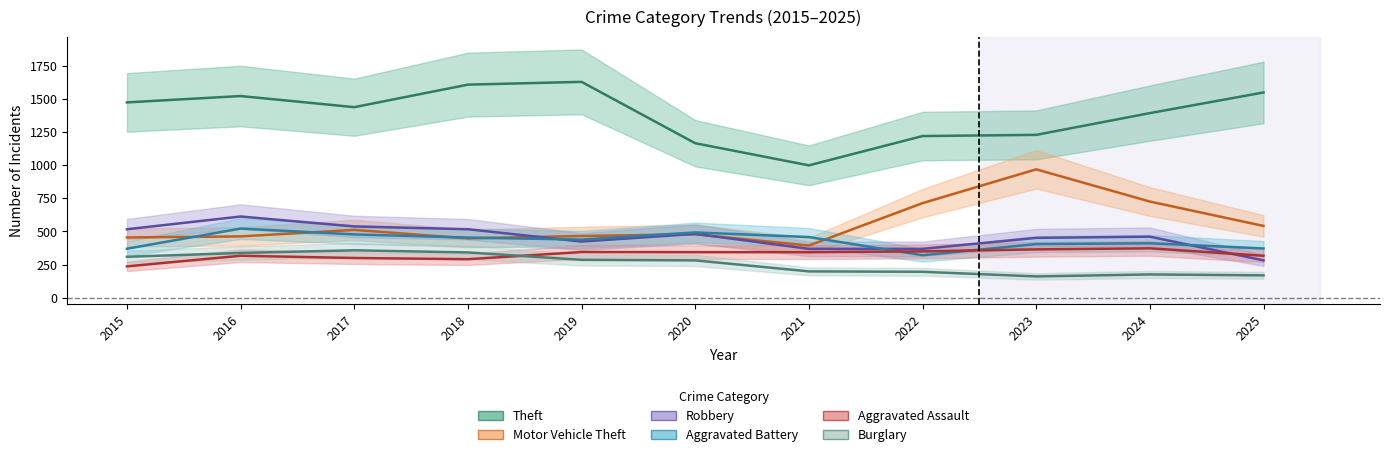

True or false: Robbery has more than 1 interior local peaks.

True